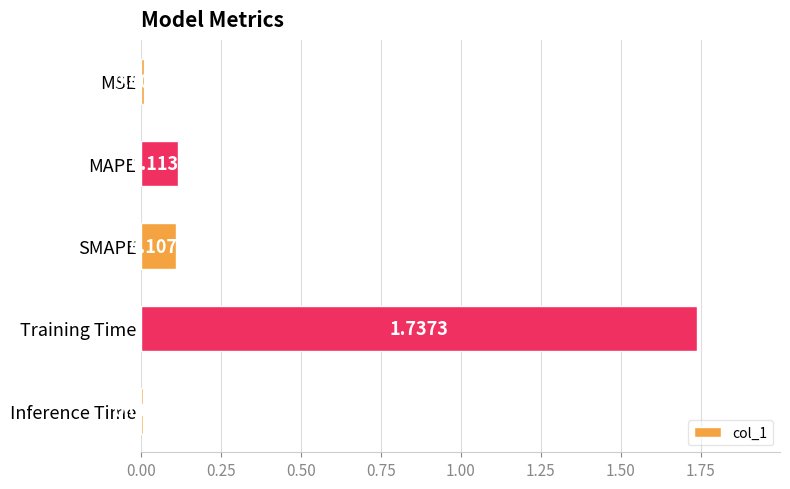

What is the average value?

0.4